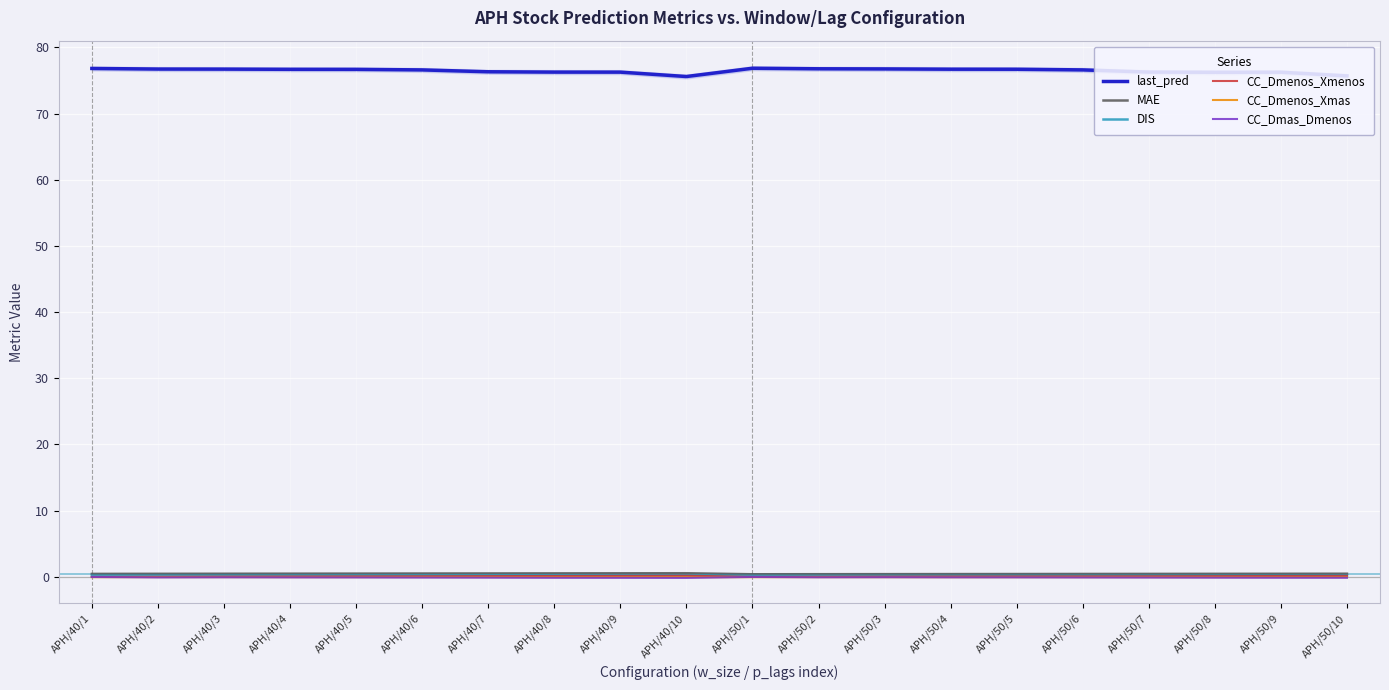

True or false: CC_Dmas_Dmenos and last_pred intersect in this chart.

False